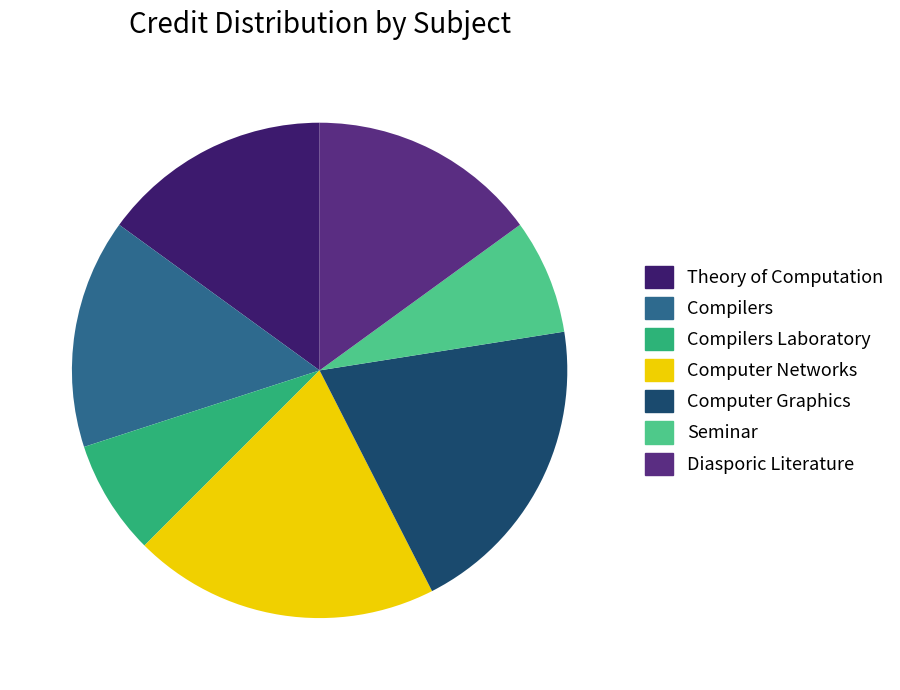

True or false: Computer Graphics accounts for 20% of the total.

True